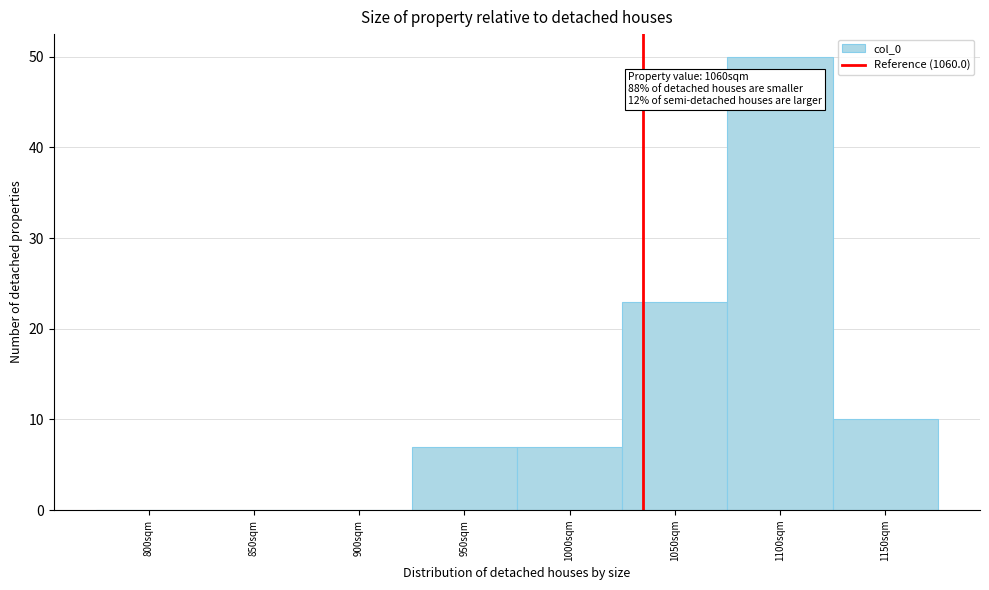

Reading left to right, what are all the values shown in this chart?

800sqm=0	850sqm=0	900sqm=0	950sqm=7	1000sqm=7	1050sqm=23	1100sqm=50	1150sqm=10